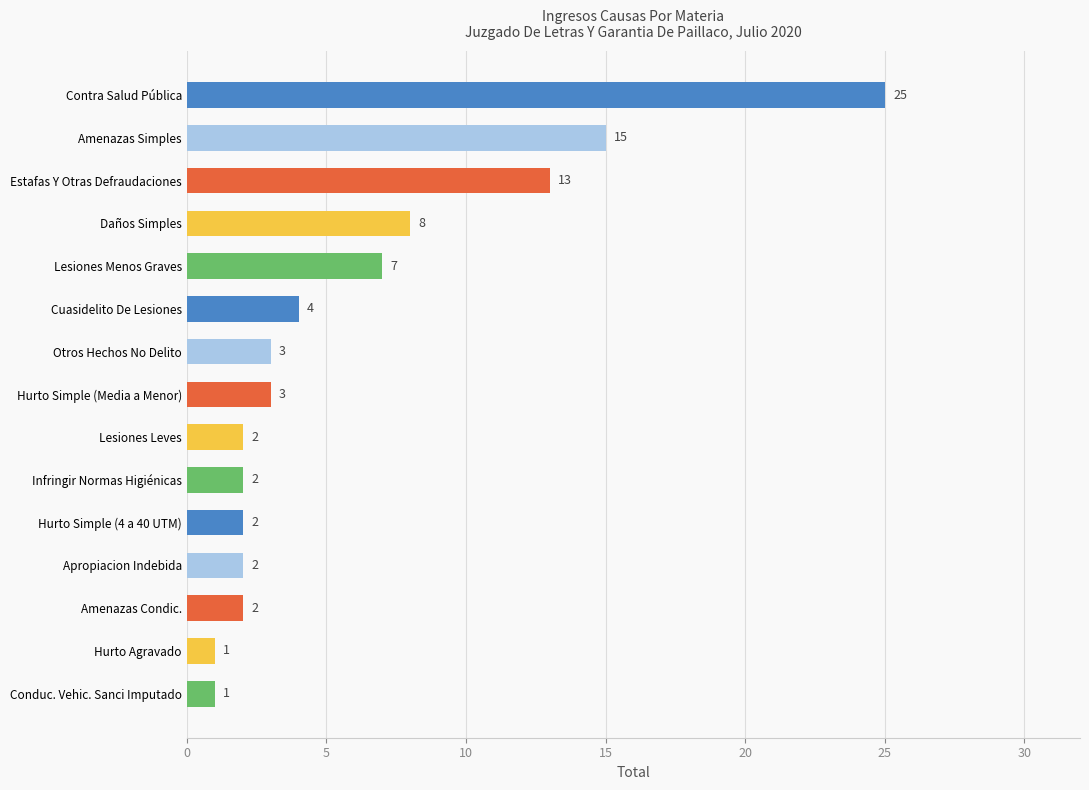

How many categories are shown in the chart?

15